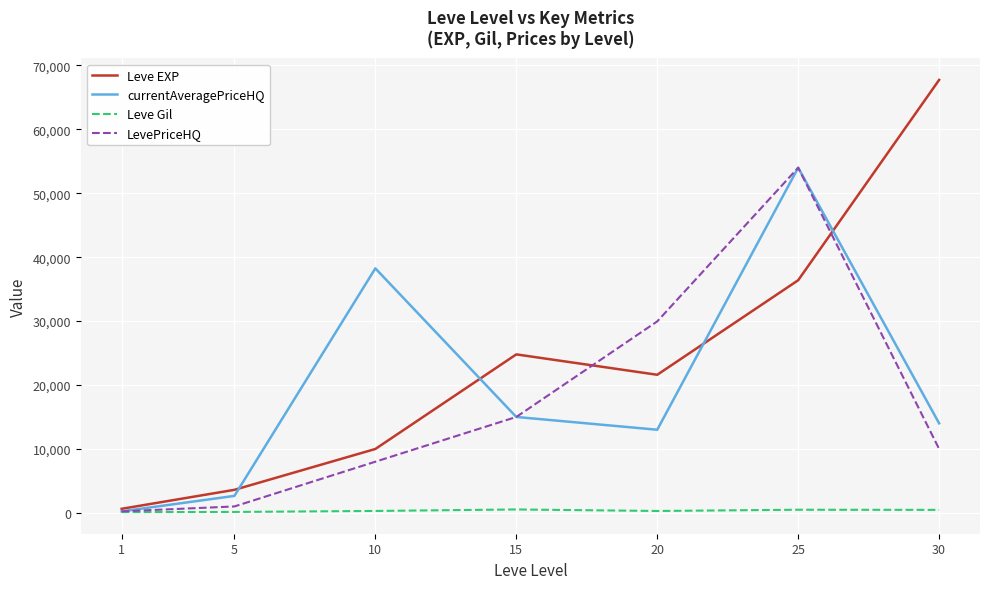

At which category is the sum across all series the highest?

25